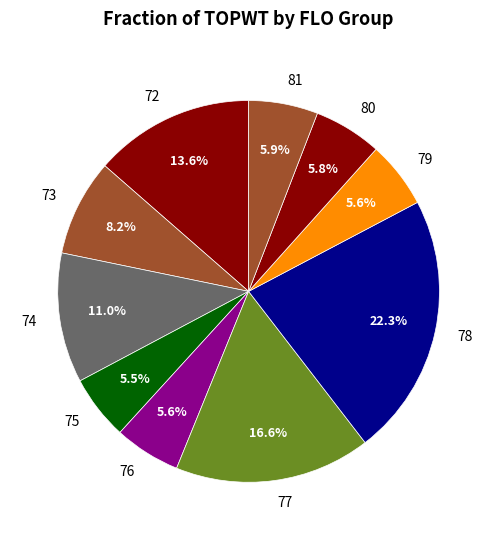

Which category has the biggest portion of the pie?

78